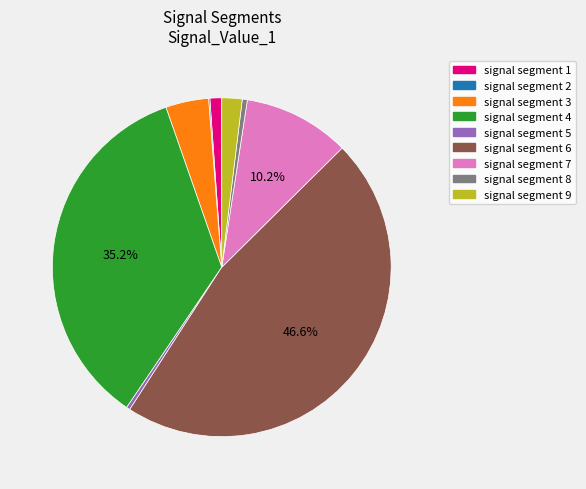

Which category has the biggest portion of the pie?

signal segment 6